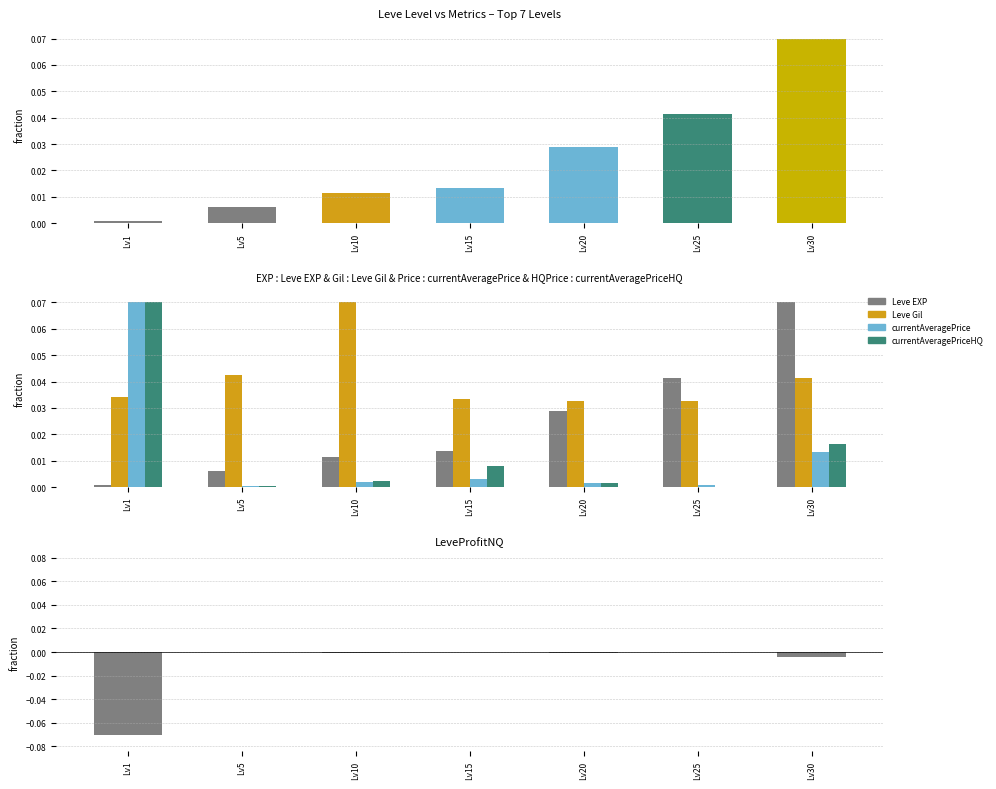

How many positive values does the currentAveragePriceHQ series have?

6